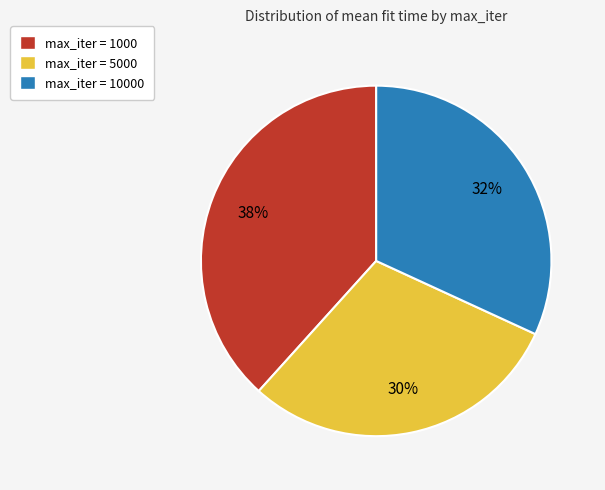

Rank the categories by value from lowest to highest.

max_iter = 5000, max_iter = 10000, max_iter = 1000